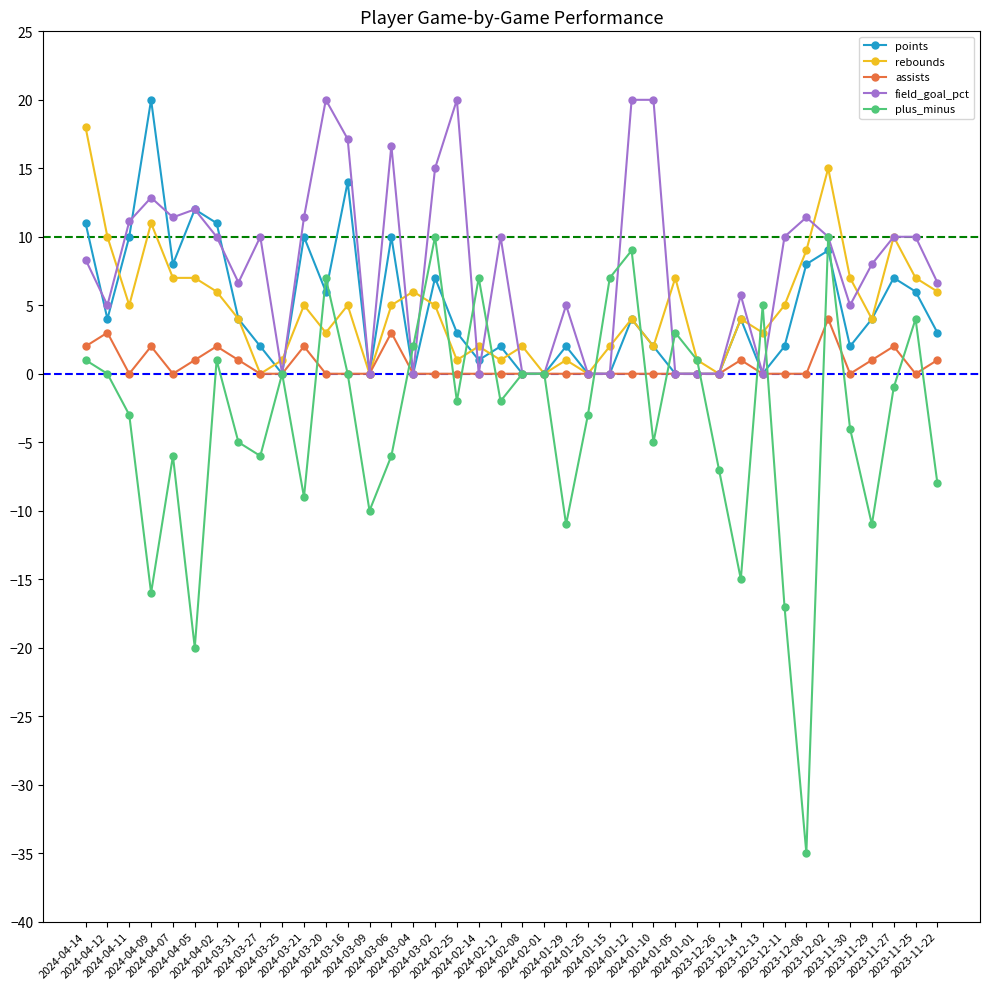

The field_goal_pct series shows 20.0 at 2024-03-20. True or false?

True